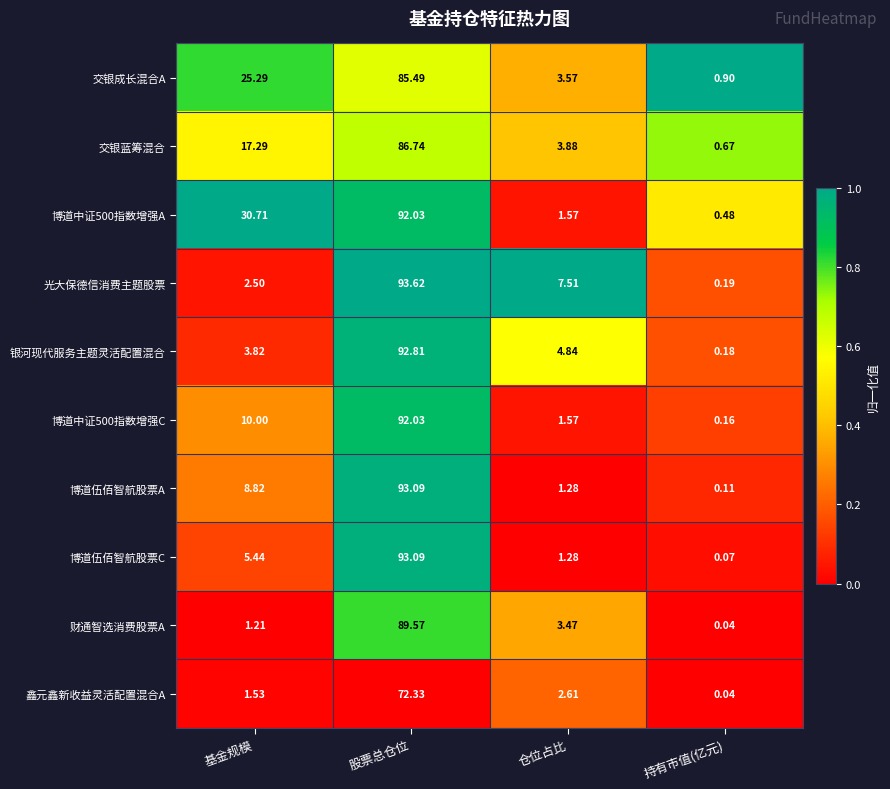

Is the value of 博道中证500指数增强A at 基金规模 greater than the value of 光大保德信消费主题股票 at 股票总仓位?

No